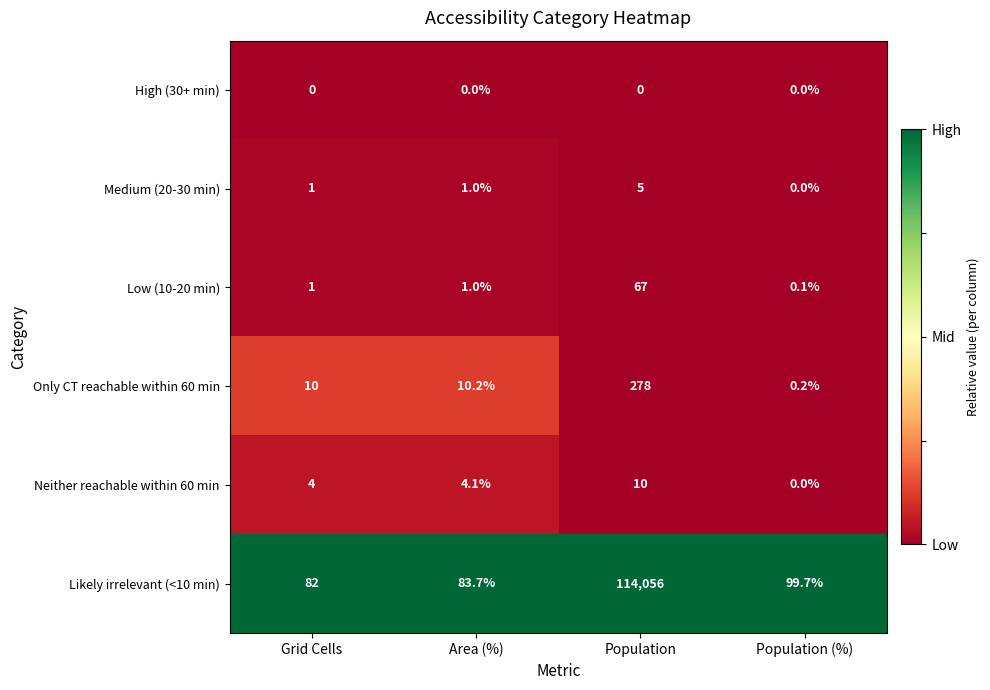

Which series has the largest total across all categories?

Likely irrelevant (<10 min)